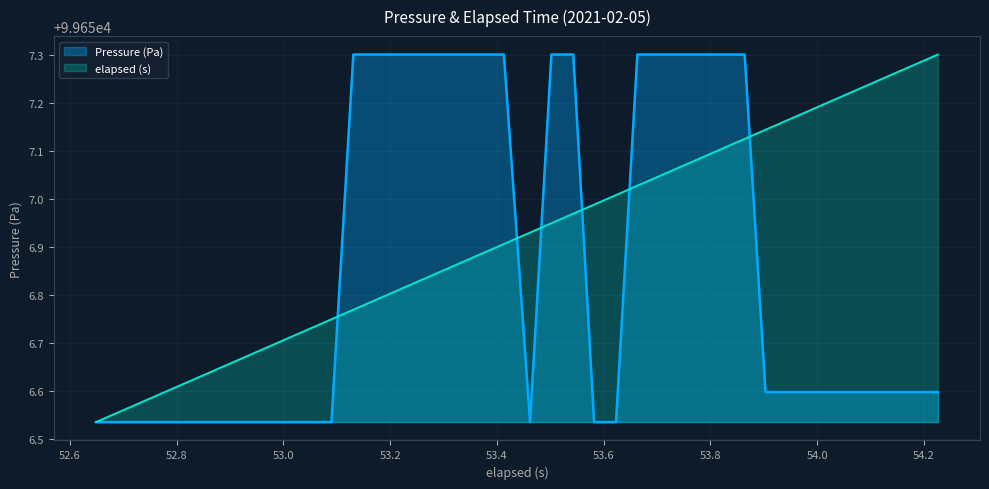

What are all the series names shown in the legend?

Pressure (Pa), elapsed (s)